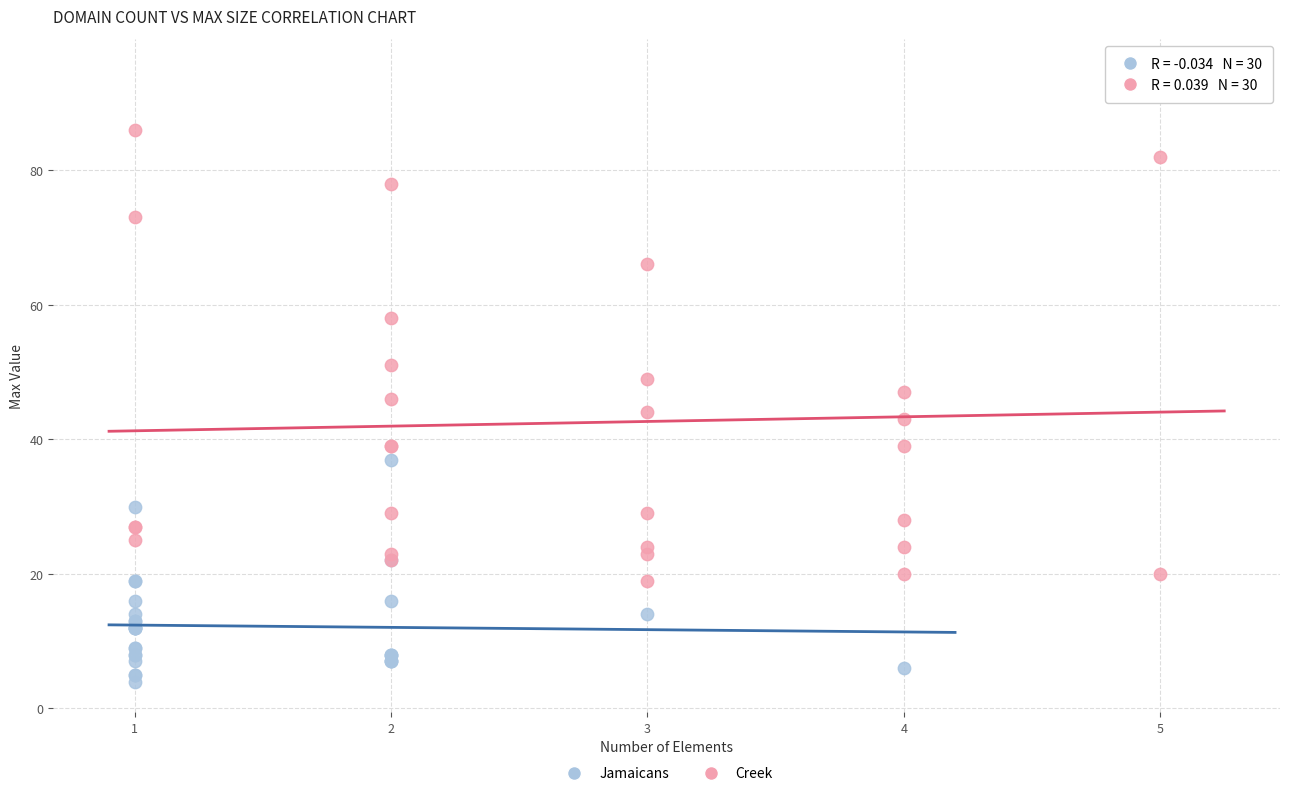

Which series contains the highest Y value?

Creek